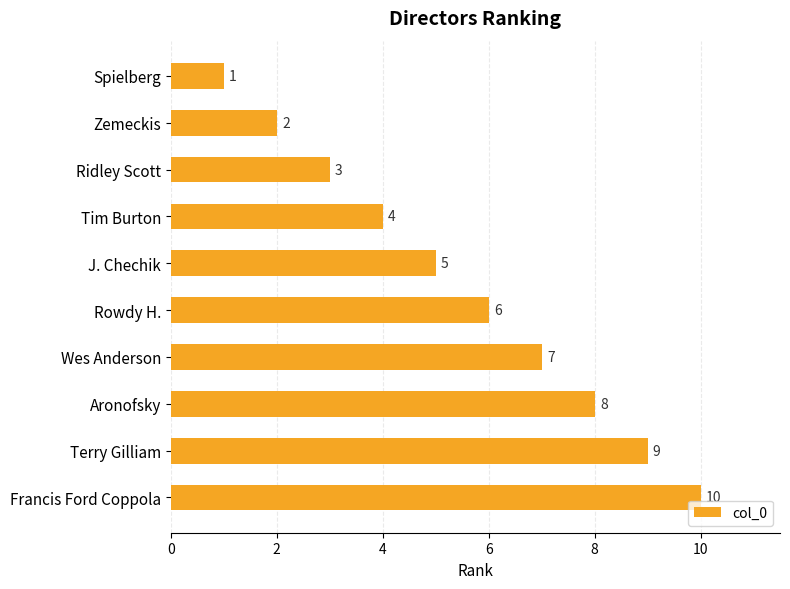

What is the smallest value displayed?

1